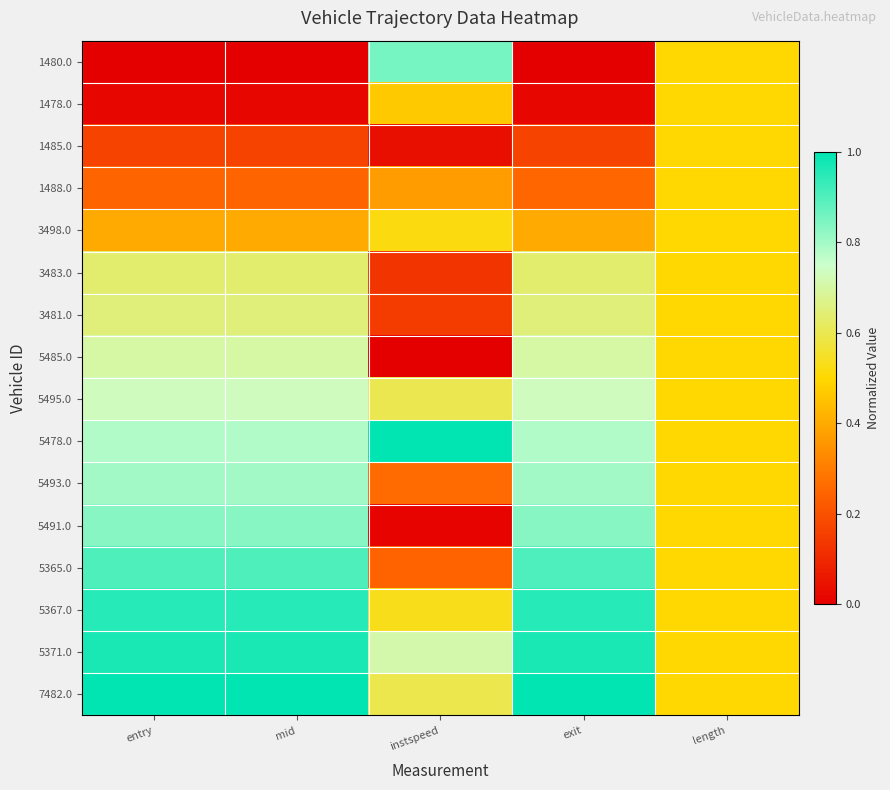

Which series has the widest spread of values?

1480.0